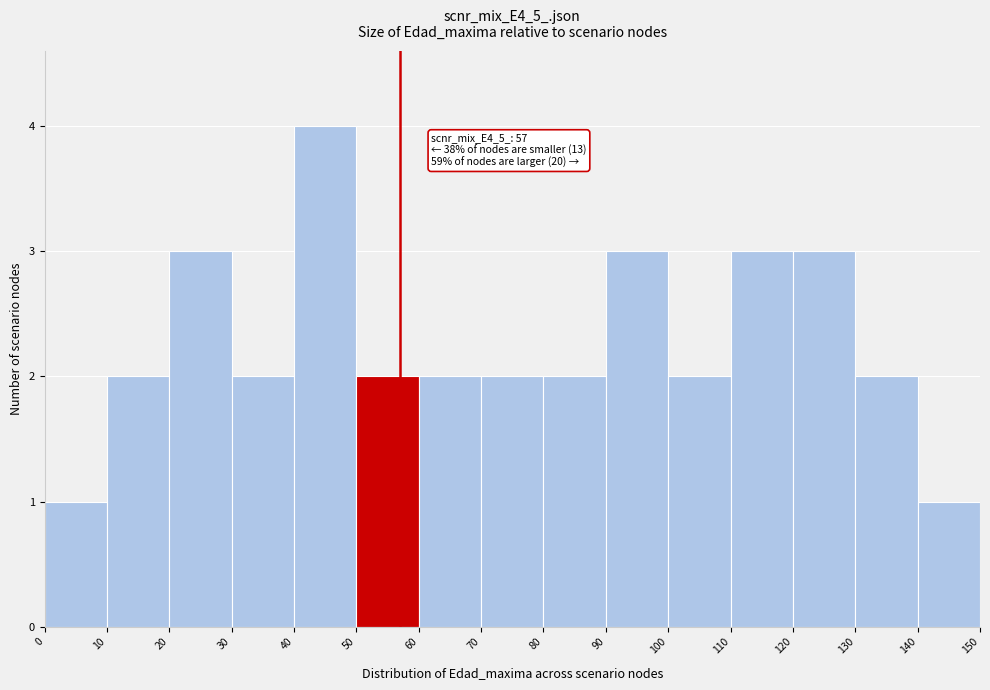

Over which range of the x-axis is the bar tallest?

40 to 50